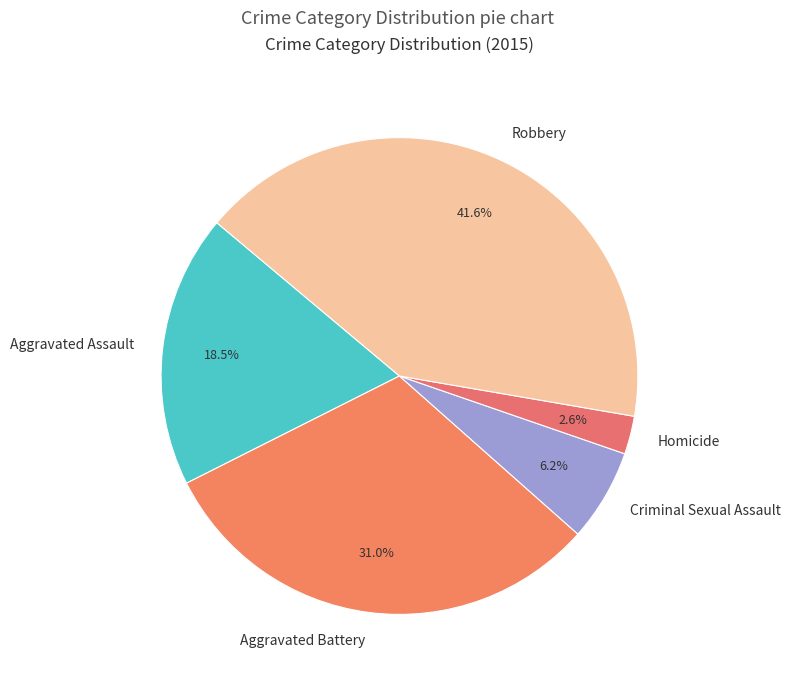

How many segments does this pie chart have?

5